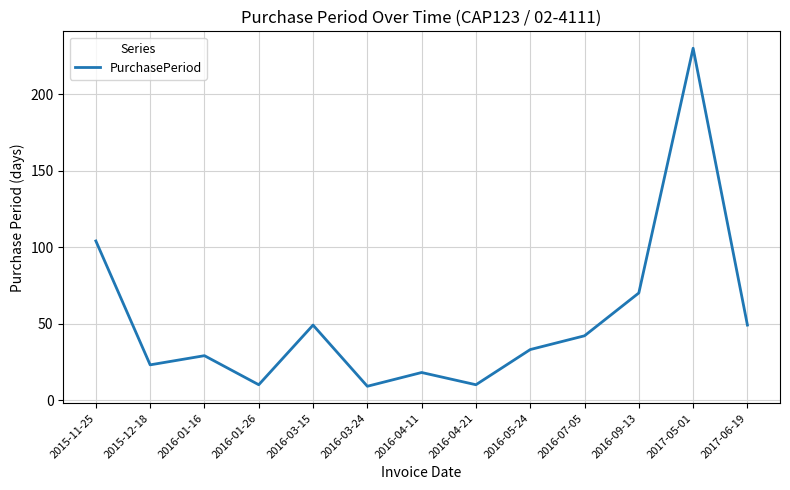

At which label does the data first exceed 33?

2015-11-25